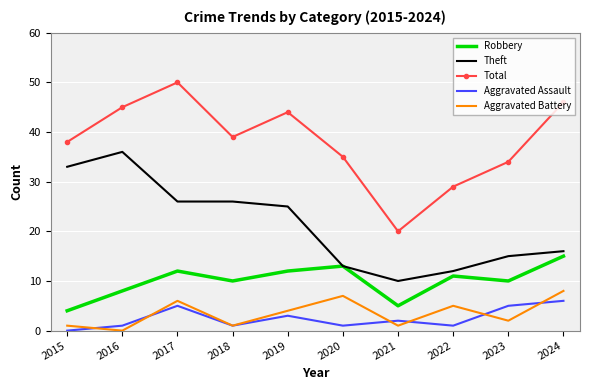

How many categories are shown in the chart?

10